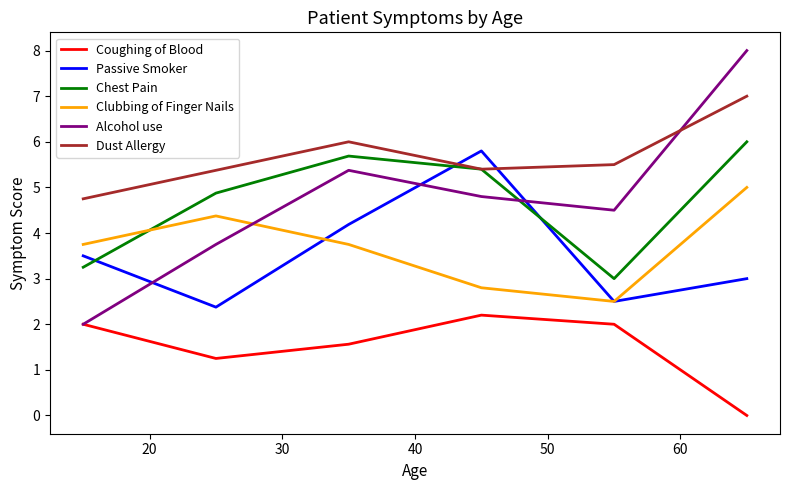

Which series has the largest total across all categories?

Dust Allergy